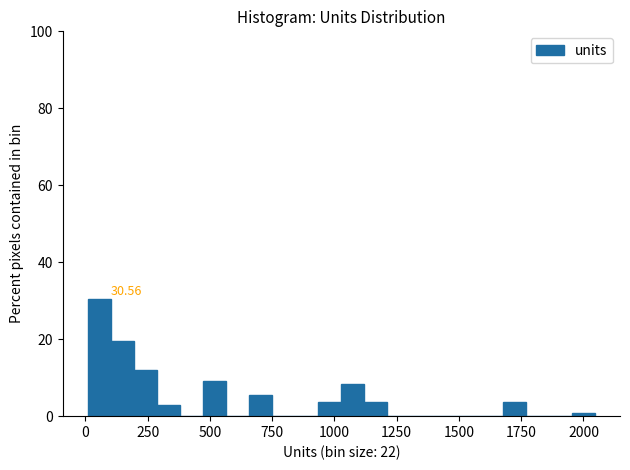

Read against the x-axis, roughly where is the centre of the tallest bar?

50